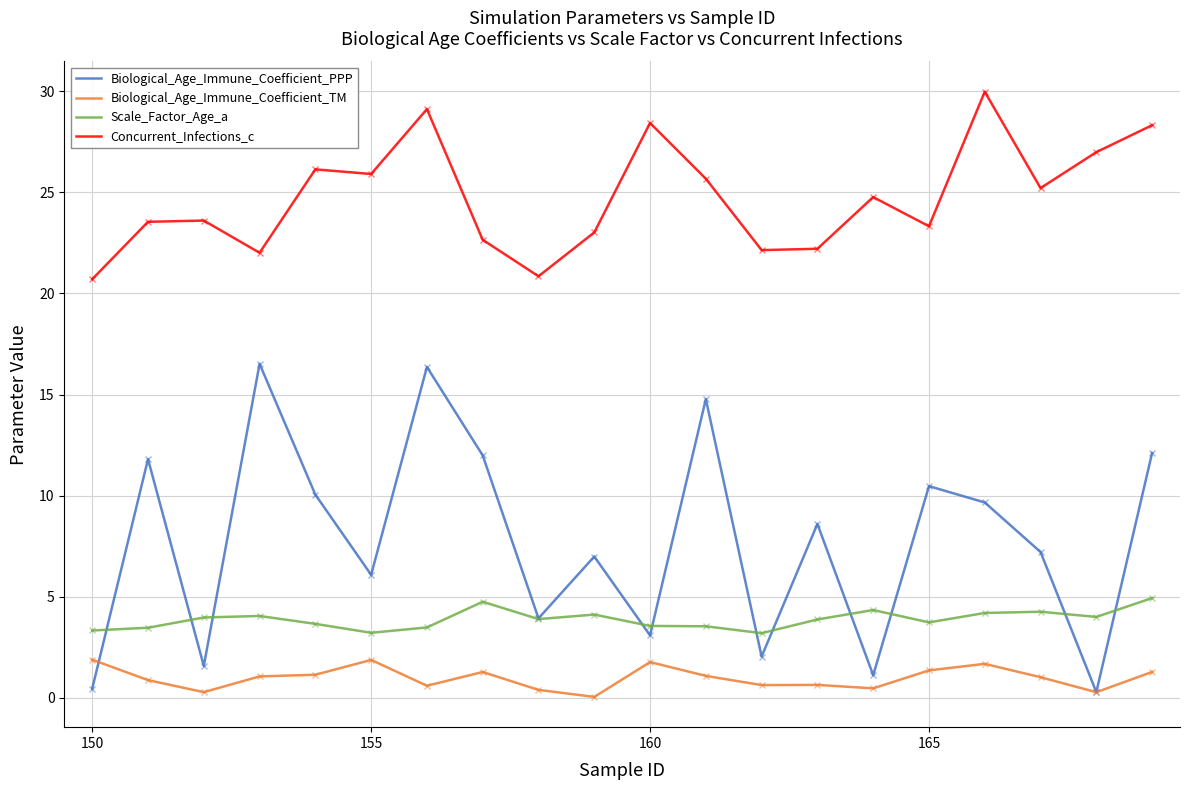

True or false: Concurrent_Infections_c and Biological_Age_Immune_Coefficient_PPP intersect in this chart.

False